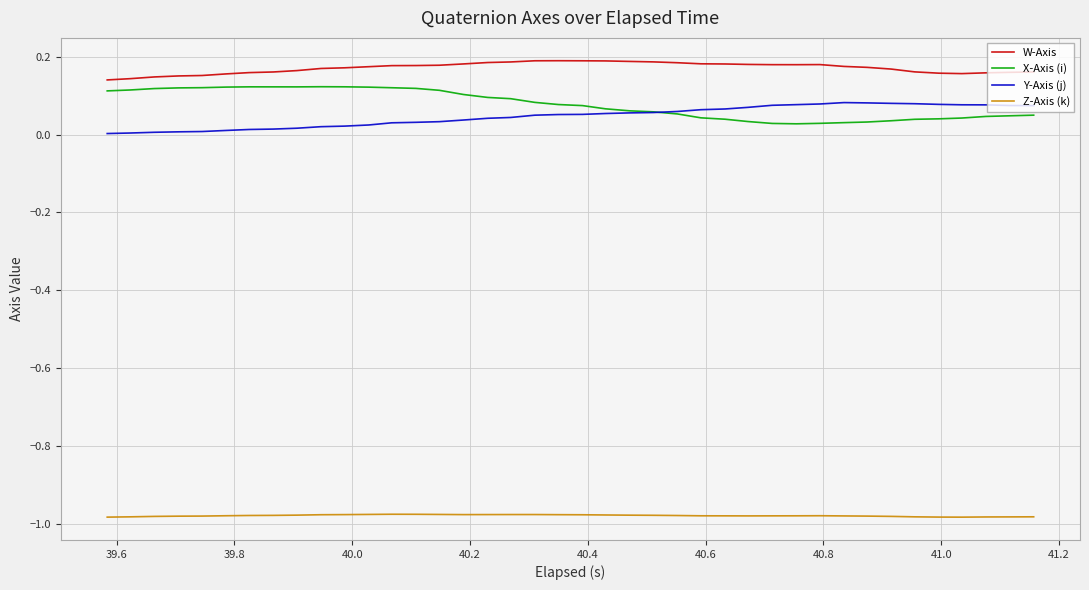

True or false: Z-Axis (k) and W-Axis cross at least once.

False